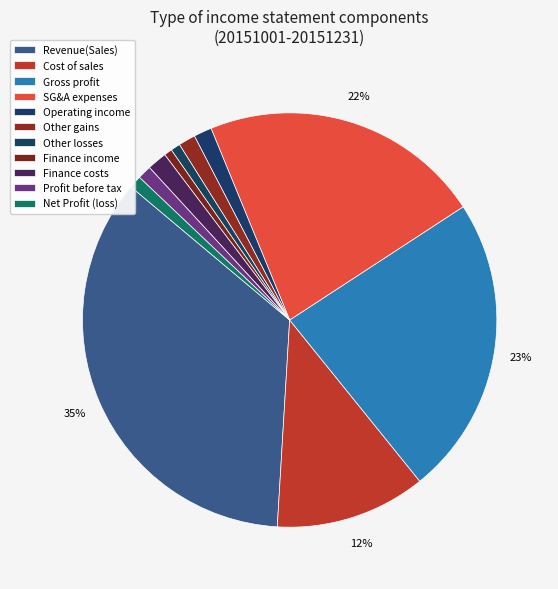

Rank the categories by value from lowest to highest.

Finance income, Other losses, Profit (loss), Profit (loss) before tax, Other gains, Operating income(loss), Finance costs, Cost of sales, Selling general administrative expenses, Gross profit, Revenue(Sales)